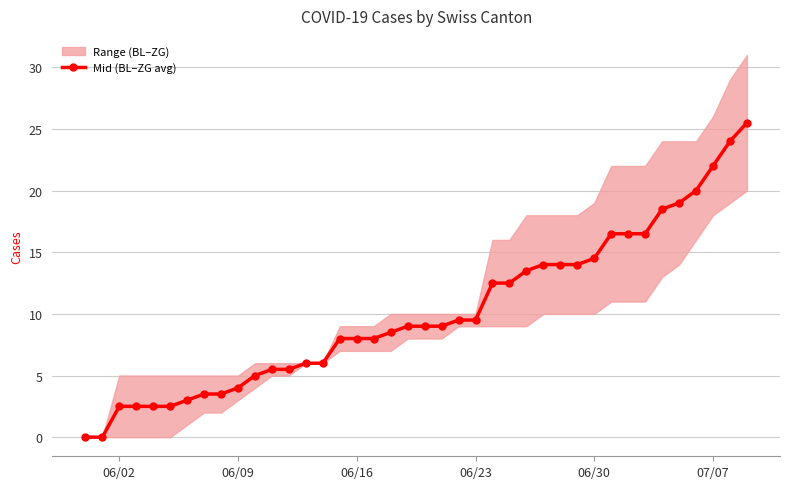

What is the difference between the maximum and minimum values?

25.5